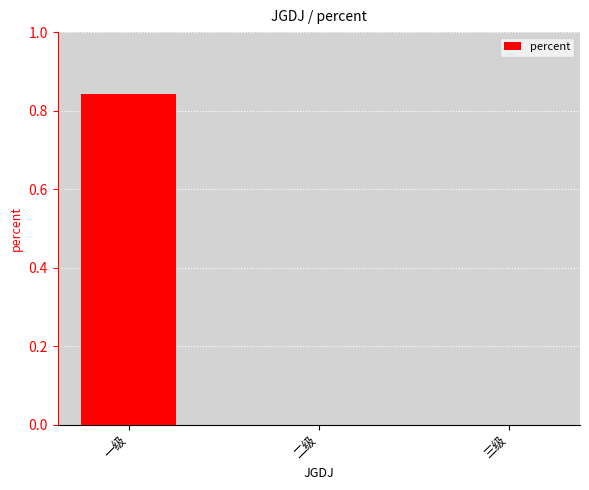

What is the change in value from 一级 to 三级?

-0.8